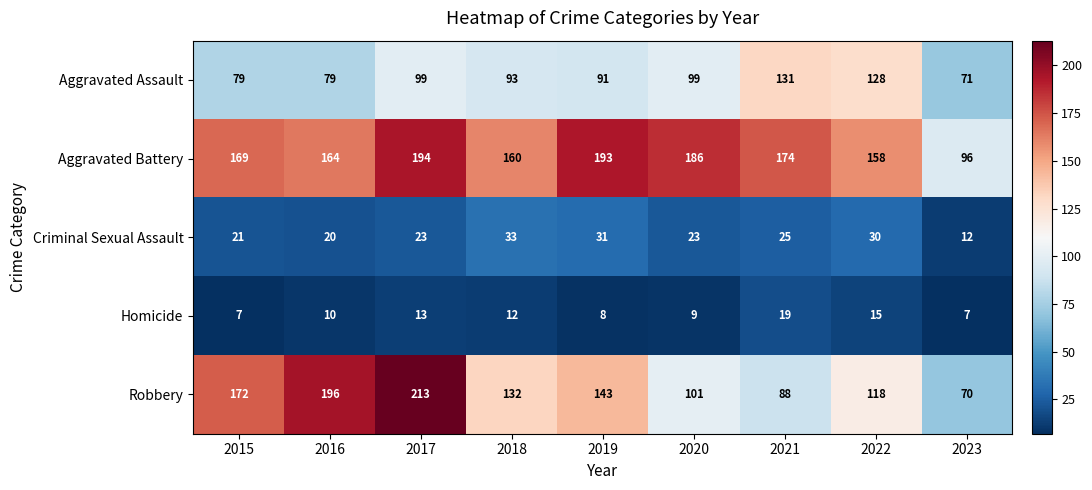

Count the number of data series in this chart.

5